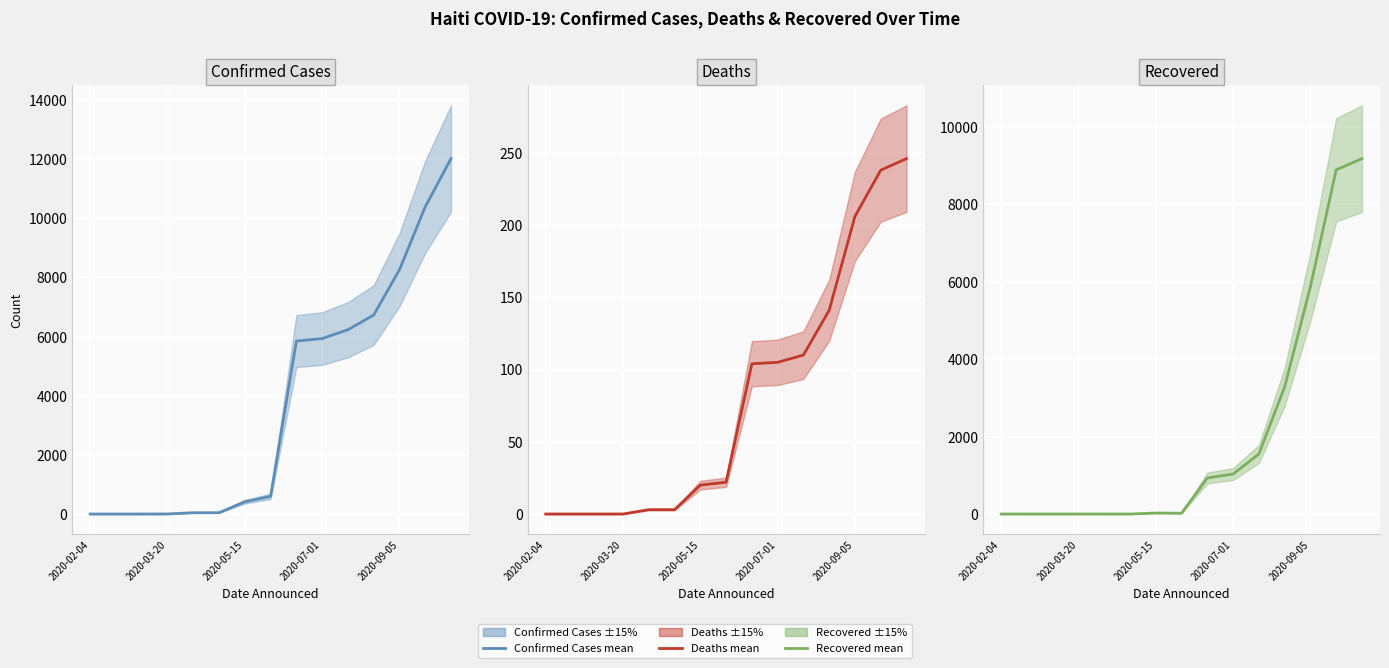

How many lines are shown in the chart?

3